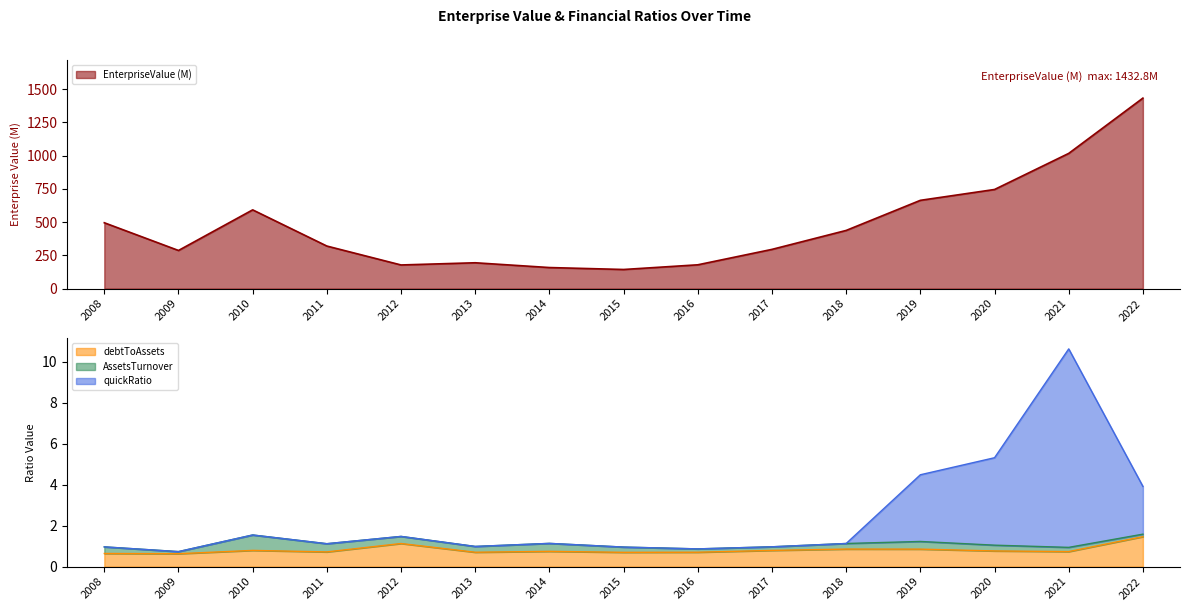

The value of quickRatio at 2017 is 0.4. True or false?

False